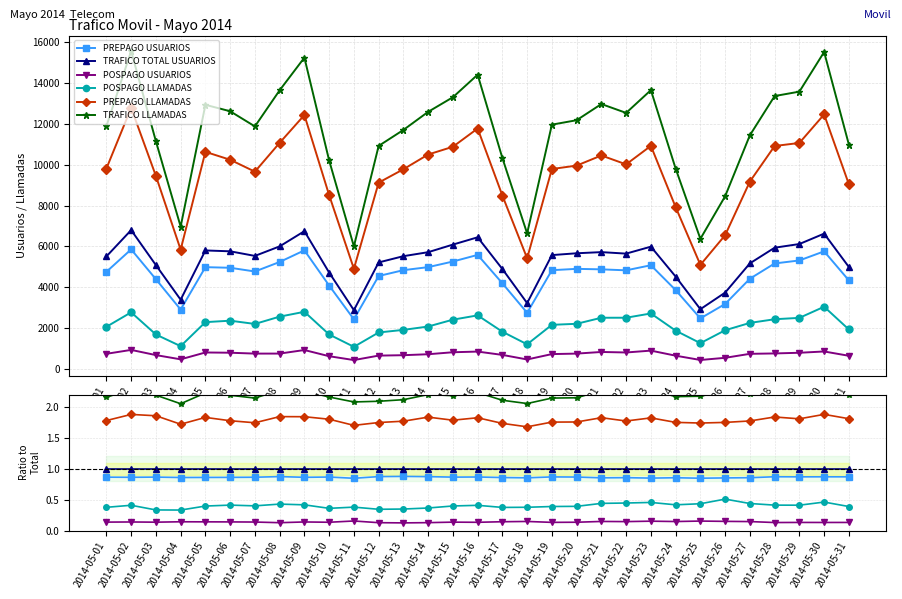

At which category is the sum across all series the highest?

2014-05-30